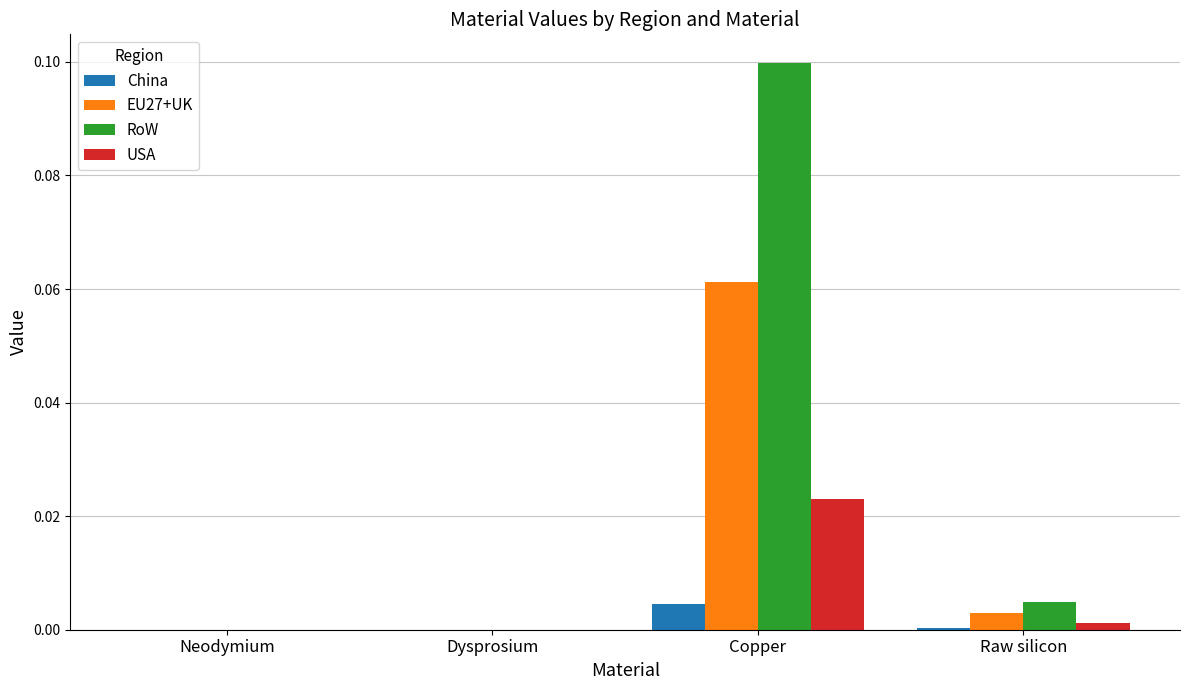

The value of USA at Dysprosium is 0.0. True or false?

True